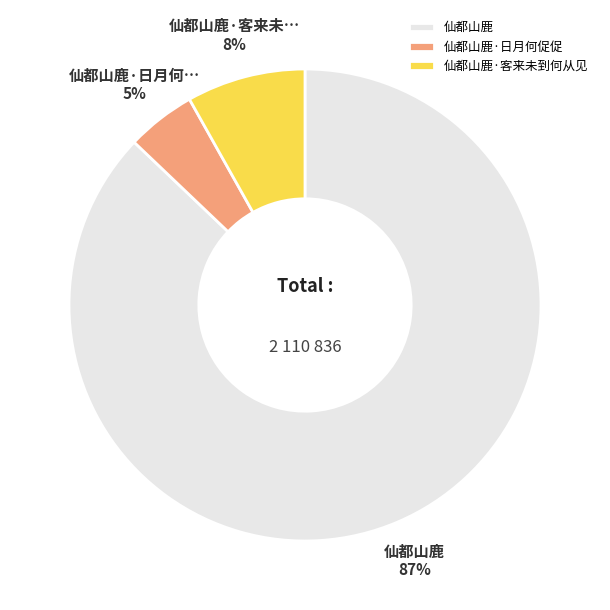

Does 仙都山鹿 represent more than half of the total?

Yes